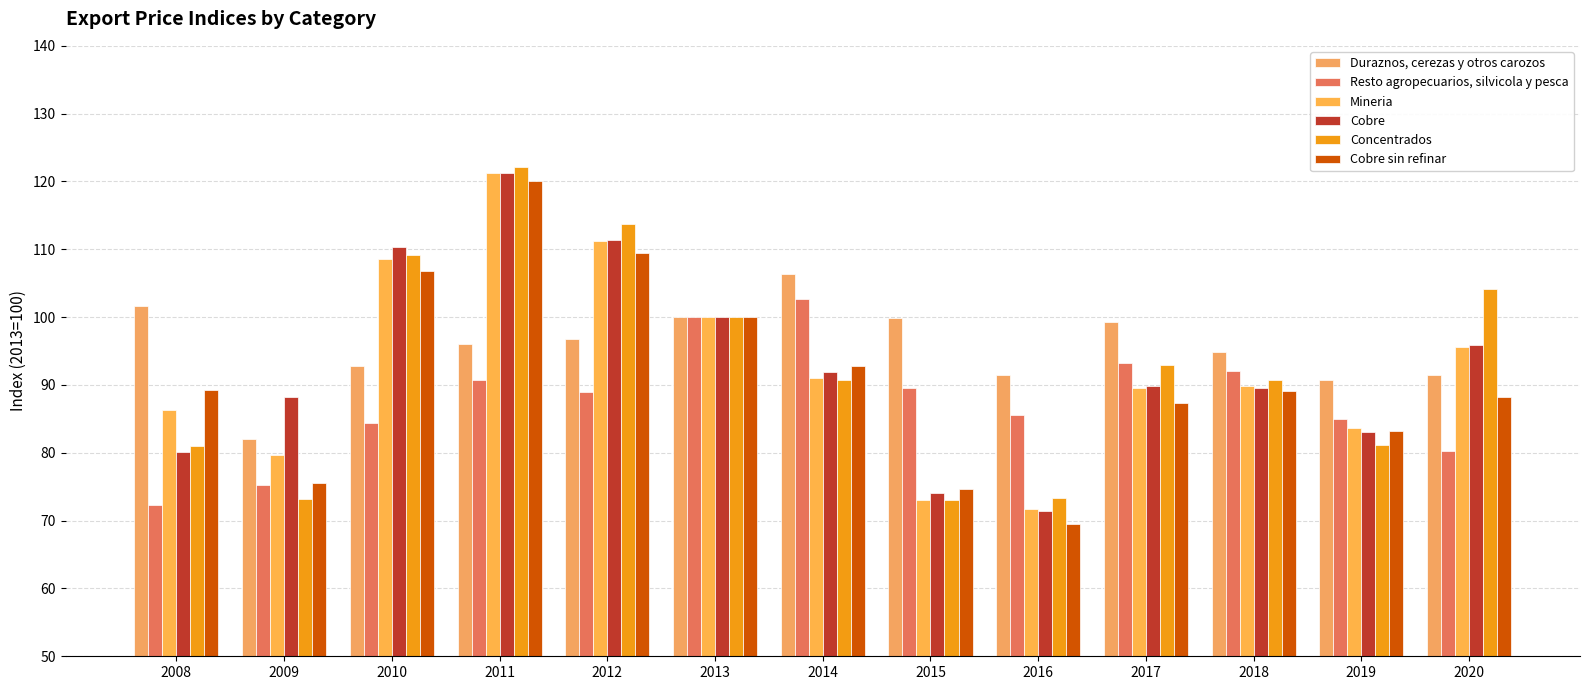

What is the minimum value for Resto agropecuarios, silvicola y pesca?

72.3